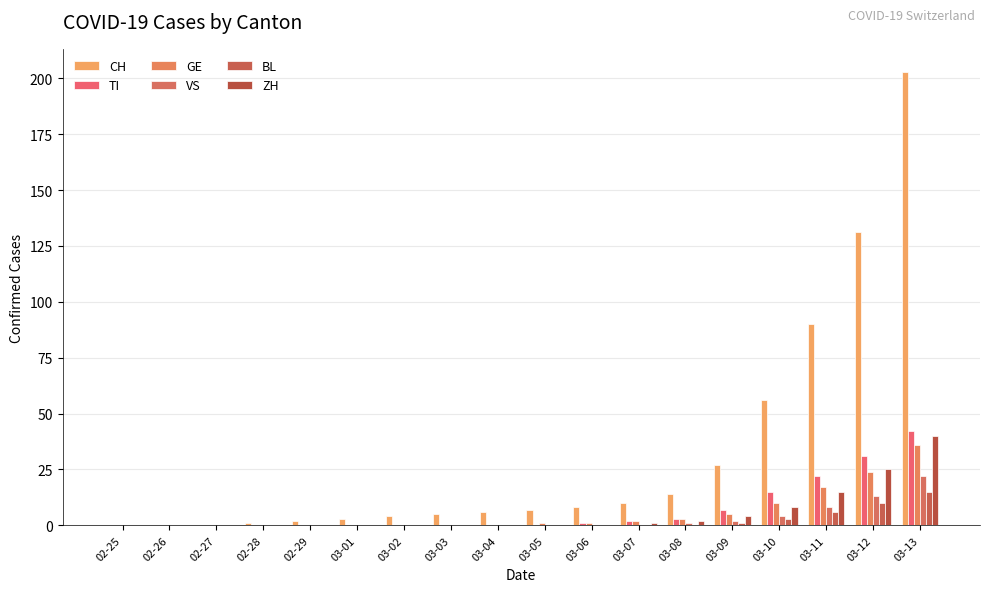

Reading right to left, what are all the values shown in this chart?

CH: 203	131	90	56	27	14	10	8	7	6	5	4	3	2	1	0	0	0
TI: 42	31	22	15	7	3	2	1	0	0	0	0	0	0	0	0	0	0
GE: 36	24	17	10	5	3	2	1	1	0	0	0	0	0	0	0	0	0
VS: 22	13	8	4	2	1	0	0	0	0	0	0	0	0	0	0	0	0
BL: 15	10	6	3	1	0	0	0	0	0	0	0	0	0	0	0	0	0
ZH: 40	25	15	8	4	2	1	0	0	0	0	0	0	0	0	0	0	0